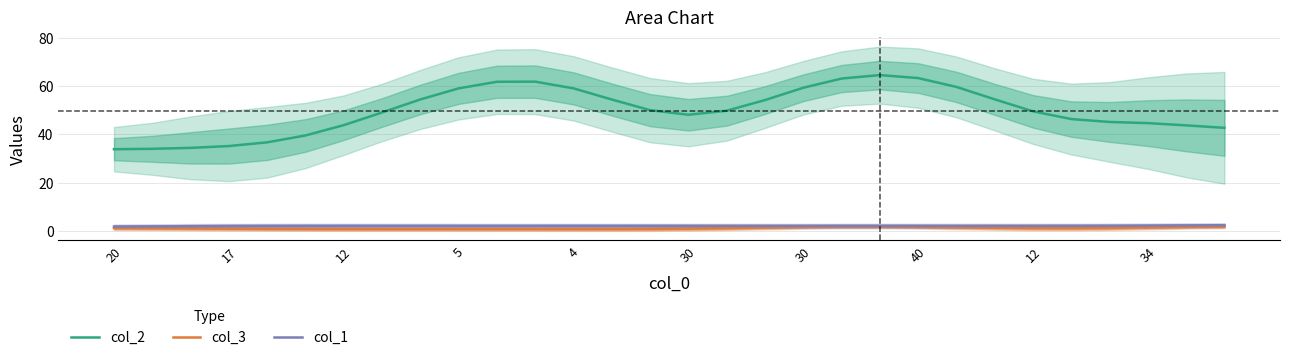

What is the difference between the maximum and second lowest values in the col_1 series?

0.5